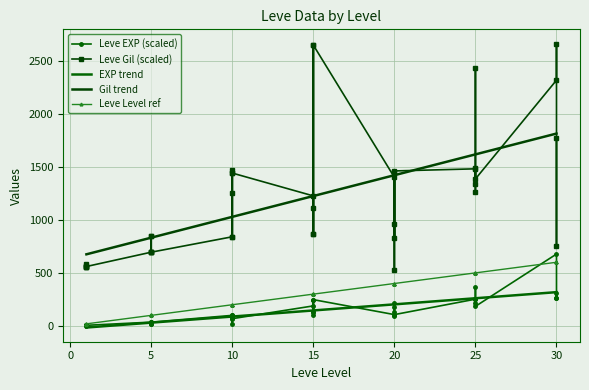

Reading right to left, list all the values displayed in this chart.

Leve EXP: 259.0	313.3	259.0	677.3	184.9	363.9	252.5	218.3	252.5	252.5	107.1	89.9	216.0	182.9	129.6	107.1	247.9	130.4	101.0	247.9	130.4	189.1	68.8	99.9	22.3	78.8	78.8	99.9	36.0	19.8	36.0	30.4	22.3	36.0	6.3	6.3	7.2	4.5	0.0	6.3
Leve Gil: 1775.0	755.0	2660.0	2315.0	1385.0	2425.0	1490.0	1340.0	1260.0	1480.0	1460.0	525.0	1450.0	960.0	830.0	1400.0	2645.0	865.0	1115.0	2645.0	865.0	1225.0	1440.0	1465.0	840.0	1250.0	1440.0	840.0	695.0	700.0	695.0	845.0	850.0	695.0	560.0	565.0	560.0	560.0	580.0	565.0
Leve Level: 600.0	600.0	600.0	600.0	500.0	500.0	500.0	500.0	500.0	500.0	400.0	400.0	400.0	400.0	400.0	400.0	300.0	300.0	300.0	300.0	300.0	300.0	200.0	200.0	200.0	200.0	200.0	200.0	100.0	100.0	100.0	100.0	100.0	100.0	20.0	20.0	20.0	20.0	20.0	20.0